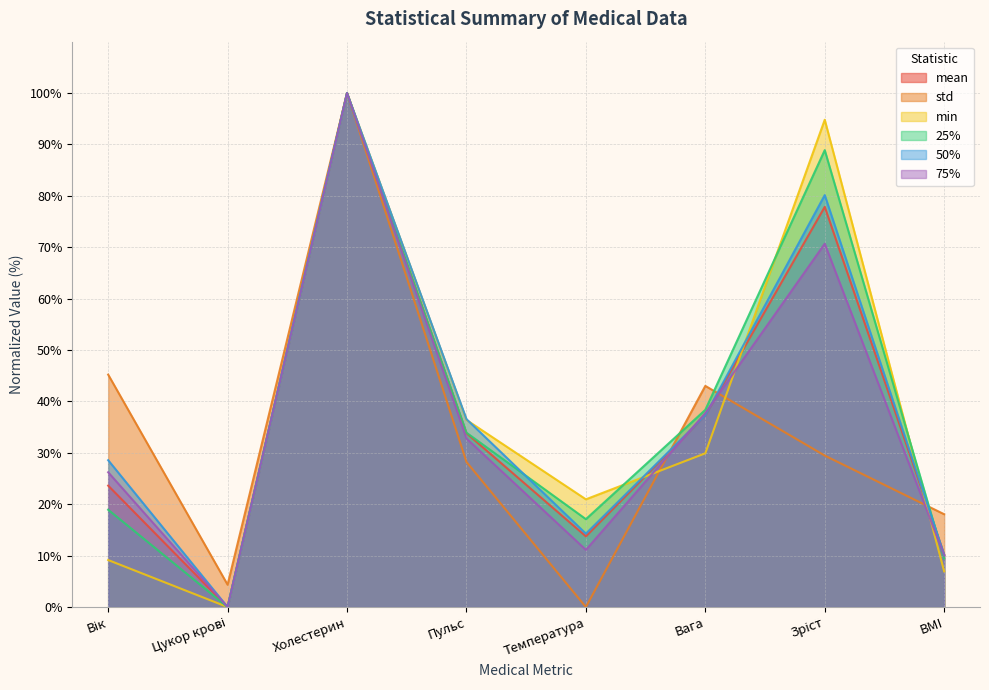

The value of 75% at Вага is 37.7. True or false?

True